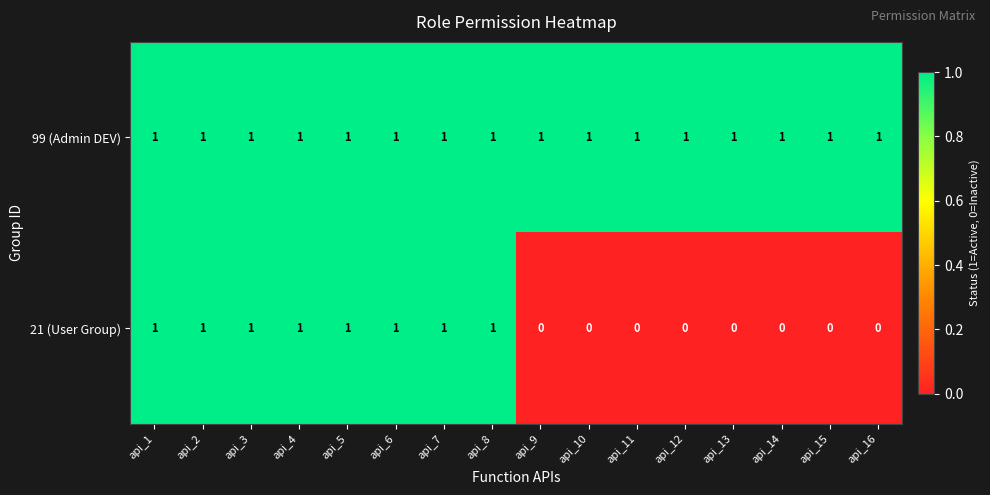

Rank the series by their average value, from lowest to highest.

21 (User Group), 99 (Admin DEV)